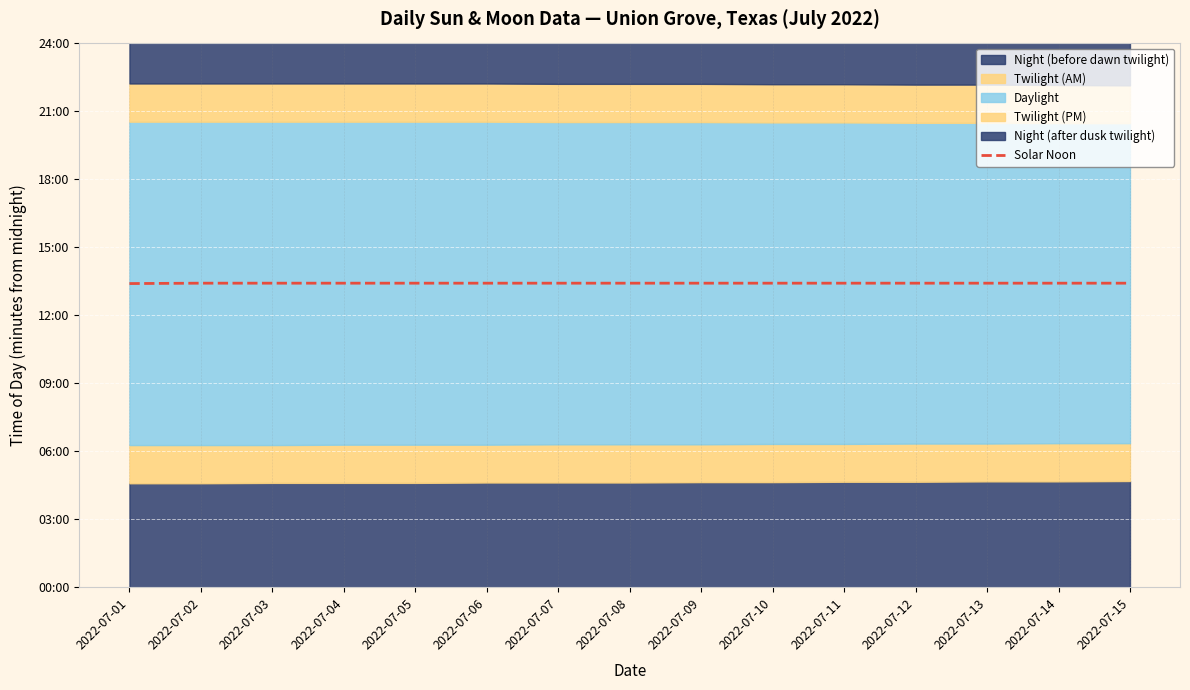

List the labels in order of value, smallest first.

2022-07-01, 2022-07-02, 2022-07-03, 2022-07-04, 2022-07-05, 2022-07-06, 2022-07-07, 2022-07-08, 2022-07-09, 2022-07-10, 2022-07-11, 2022-07-12, 2022-07-13, 2022-07-14, 2022-07-15